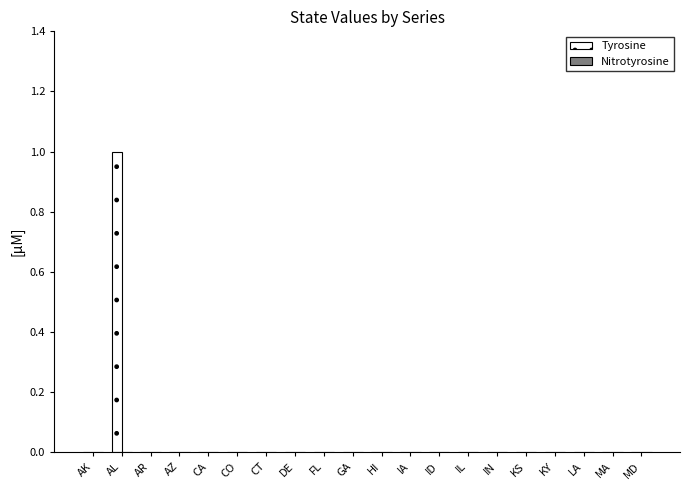

At which category does the chart reach its peak across all series?

AL